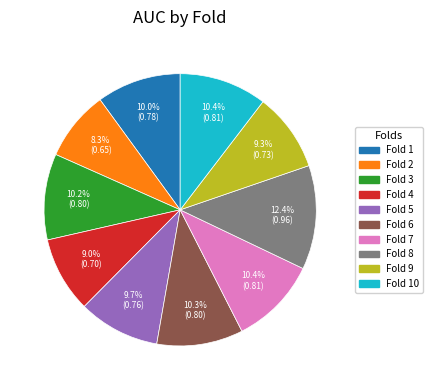

Is the sum of Fold 8 and Fold 1 greater than half?

No